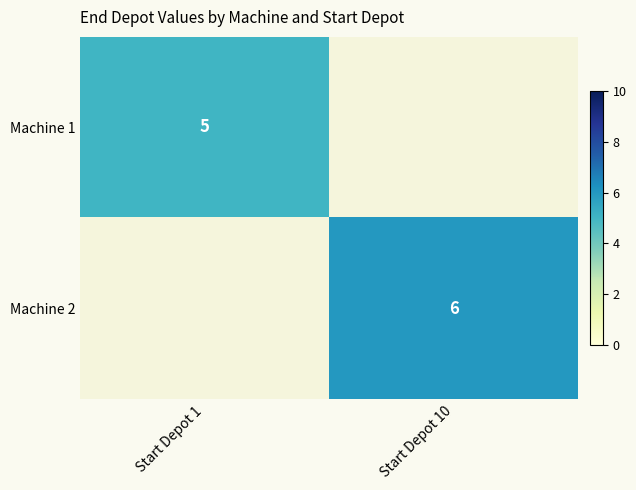

What is the approximate value of Machine 1 at Start Depot 1?

5.0